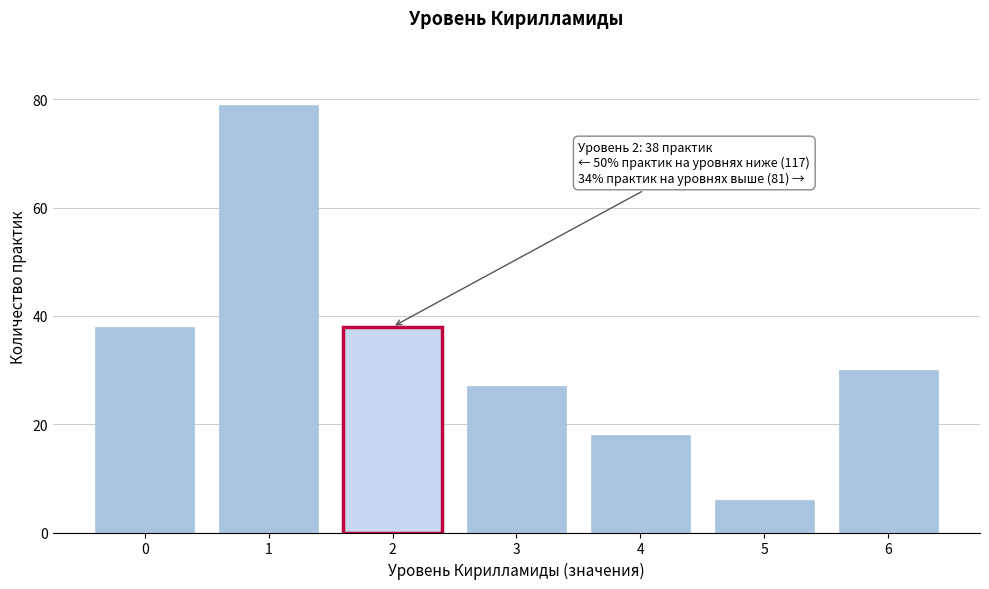

Reading right to left, transcribe all the data shown in this chart.

30	6	18	27	38	79	38